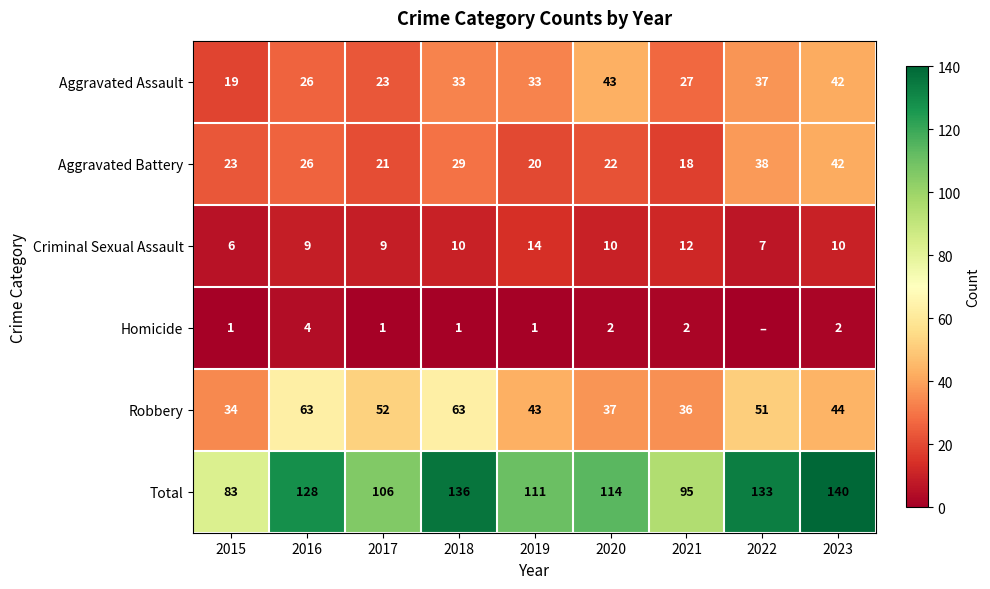

Rank the categories by Robbery value from highest to lowest.

2016, 2018, 2017, 2022, 2023, 2019, 2020, 2021, 2015